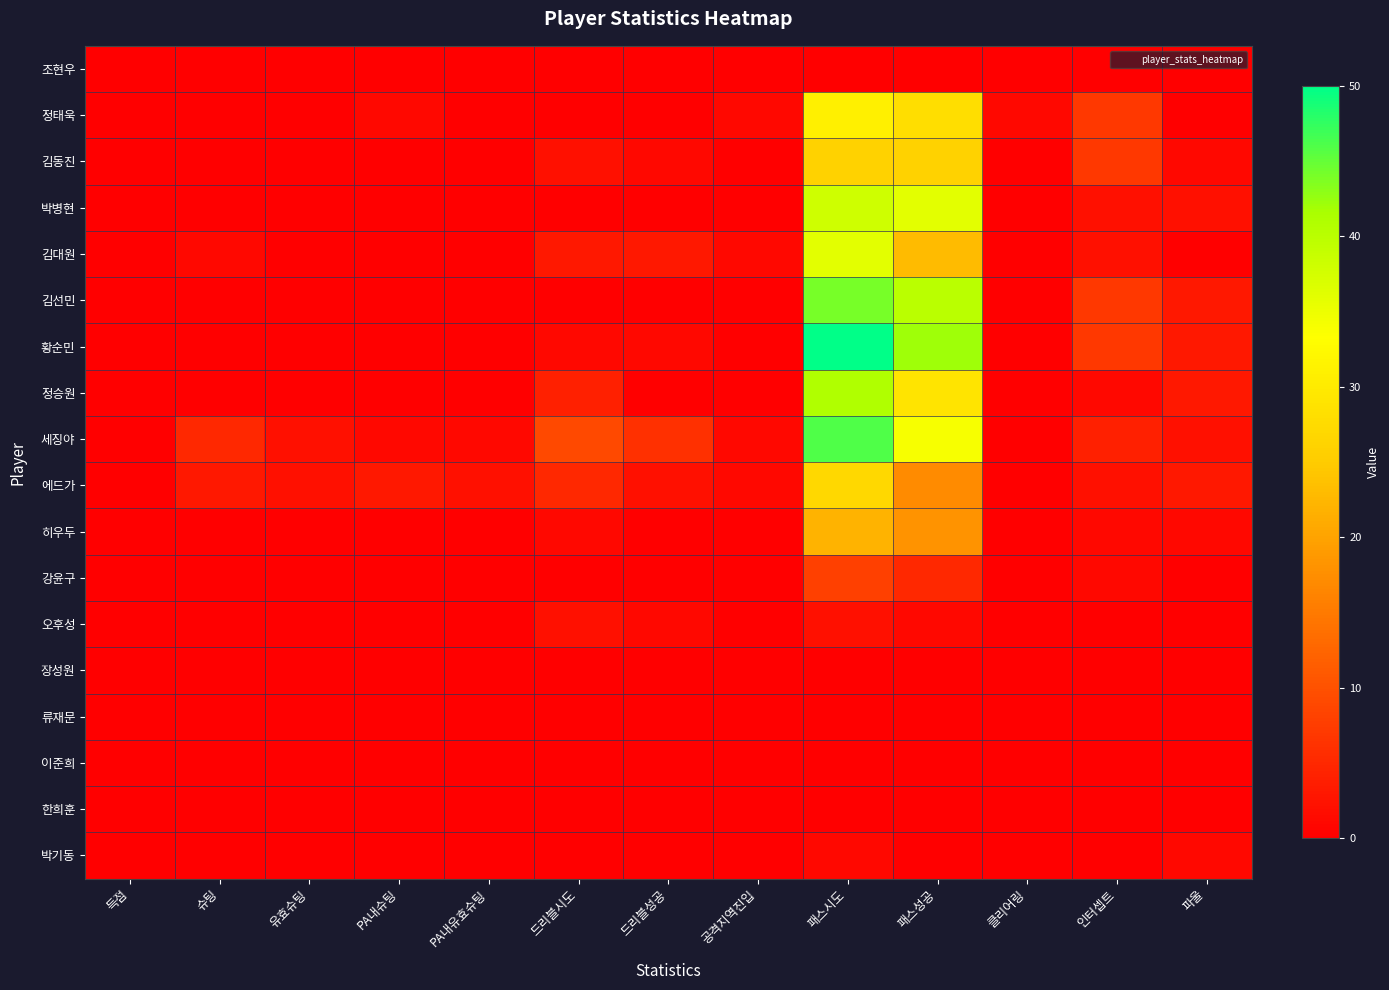

Reading left to right, list all the values displayed in this chart.

조현우: 득점=0	슈팅=0	유효슈팅=0	PA내슈팅=0	PA내유효슈팅=0	드리블시도=0	드리블성공=0	공격지역진입=0	패스시도=0	패스성공=0	클리어링=0	인터셉트=0	파울=0
정태욱: 득점=0	슈팅=0	유효슈팅=0	PA내슈팅=1	PA내유효슈팅=0	드리블시도=0	드리블성공=0	공격지역진입=1	패스시도=31	패스성공=28	클리어링=1	인터셉트=7	파울=0
김동진: 득점=0	슈팅=0	유효슈팅=0	PA내슈팅=0	PA내유효슈팅=0	드리블시도=2	드리블성공=1	공격지역진입=0	패스시도=26	패스성공=26	클리어링=0	인터셉트=7	파울=1
박병현: 득점=0	슈팅=0	유효슈팅=0	PA내슈팅=0	PA내유효슈팅=0	드리블시도=0	드리블성공=0	공격지역진입=0	패스시도=38	패스성공=36	클리어링=0	인터셉트=2	파울=2
김대원: 득점=0	슈팅=1	유효슈팅=0	PA내슈팅=0	PA내유효슈팅=0	드리블시도=3	드리블성공=3	공격지역진입=1	패스시도=36	패스성공=23	클리어링=0	인터셉트=2	파울=0
김선민: 득점=0	슈팅=0	유효슈팅=0	PA내슈팅=0	PA내유효슈팅=0	드리블시도=0	드리블성공=0	공격지역진입=0	패스시도=44	패스성공=40	클리어링=0	인터셉트=7	파울=3
황순민: 득점=0	슈팅=0	유효슈팅=0	PA내슈팅=0	PA내유효슈팅=0	드리블시도=1	드리블성공=1	공격지역진입=0	패스시도=50	패스성공=42	클리어링=0	인터셉트=7	파울=3
정승원: 득점=0	슈팅=0	유효슈팅=0	PA내슈팅=0	PA내유효슈팅=0	드리블시도=4	드리블성공=0	공격지역진입=0	패스시도=41	패스성공=29	클리어링=0	인터셉트=1	파울=3
세징야: 득점=0	슈팅=5	유효슈팅=2	PA내슈팅=1	PA내유효슈팅=1	드리블시도=9	드리블성공=6	공격지역진입=1	패스시도=46	패스성공=34	클리어링=0	인터셉트=4	파울=2
에드가: 득점=0	슈팅=3	유효슈팅=2	PA내슈팅=3	PA내유효슈팅=2	드리블시도=5	드리블성공=2	공격지역진입=1	패스시도=27	패스성공=17	클리어링=0	인터셉트=2	파울=3
히우두: 득점=0	슈팅=0	유효슈팅=0	PA내슈팅=0	PA내유효슈팅=0	드리블시도=1	드리블성공=0	공격지역진입=0	패스시도=22	패스성공=18	클리어링=0	인터셉트=1	파울=1
강윤구: 득점=0	슈팅=0	유효슈팅=0	PA내슈팅=0	PA내유효슈팅=0	드리블시도=0	드리블성공=0	공격지역진입=0	패스시도=8	패스성공=5	클리어링=0	인터셉트=1	파울=0
오후성: 득점=0	슈팅=0	유효슈팅=0	PA내슈팅=0	PA내유효슈팅=0	드리블시도=2	드리블성공=1	공격지역진입=0	패스시도=2	패스성공=1	클리어링=0	인터셉트=0	파울=0
장성원: 득점=0	슈팅=0	유효슈팅=0	PA내슈팅=0	PA내유효슈팅=0	드리블시도=0	드리블성공=0	공격지역진입=0	패스시도=0	패스성공=0	클리어링=0	인터셉트=0	파울=0
류재문: 득점=0	슈팅=0	유효슈팅=0	PA내슈팅=0	PA내유효슈팅=0	드리블시도=0	드리블성공=0	공격지역진입=0	패스시도=0	패스성공=0	클리어링=0	인터셉트=0	파울=0
이준희: 득점=0	슈팅=0	유효슈팅=0	PA내슈팅=0	PA내유효슈팅=0	드리블시도=0	드리블성공=0	공격지역진입=0	패스시도=0	패스성공=0	클리어링=0	인터셉트=0	파울=0
한희훈: 득점=0	슈팅=0	유효슈팅=0	PA내슈팅=0	PA내유효슈팅=0	드리블시도=0	드리블성공=0	공격지역진입=0	패스시도=0	패스성공=0	클리어링=0	인터셉트=0	파울=0
박기동: 득점=0	슈팅=0	유효슈팅=0	PA내슈팅=0	PA내유효슈팅=0	드리블시도=0	드리블성공=0	공격지역진입=0	패스시도=1	패스성공=0	클리어링=0	인터셉트=0	파울=1